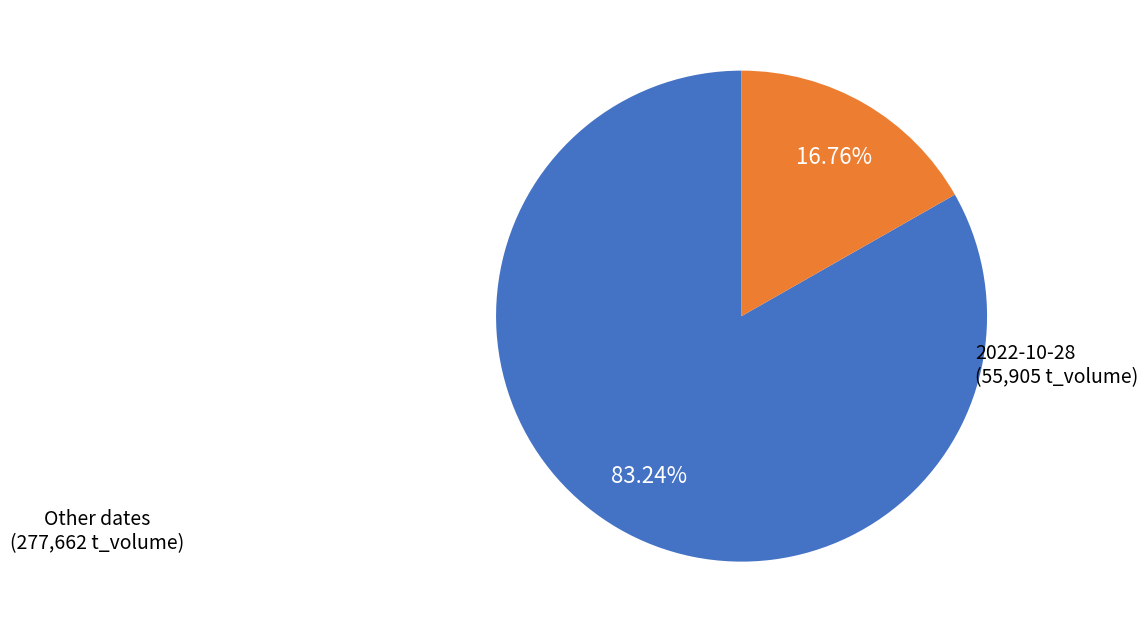

Does any single category account for the majority?

Yes